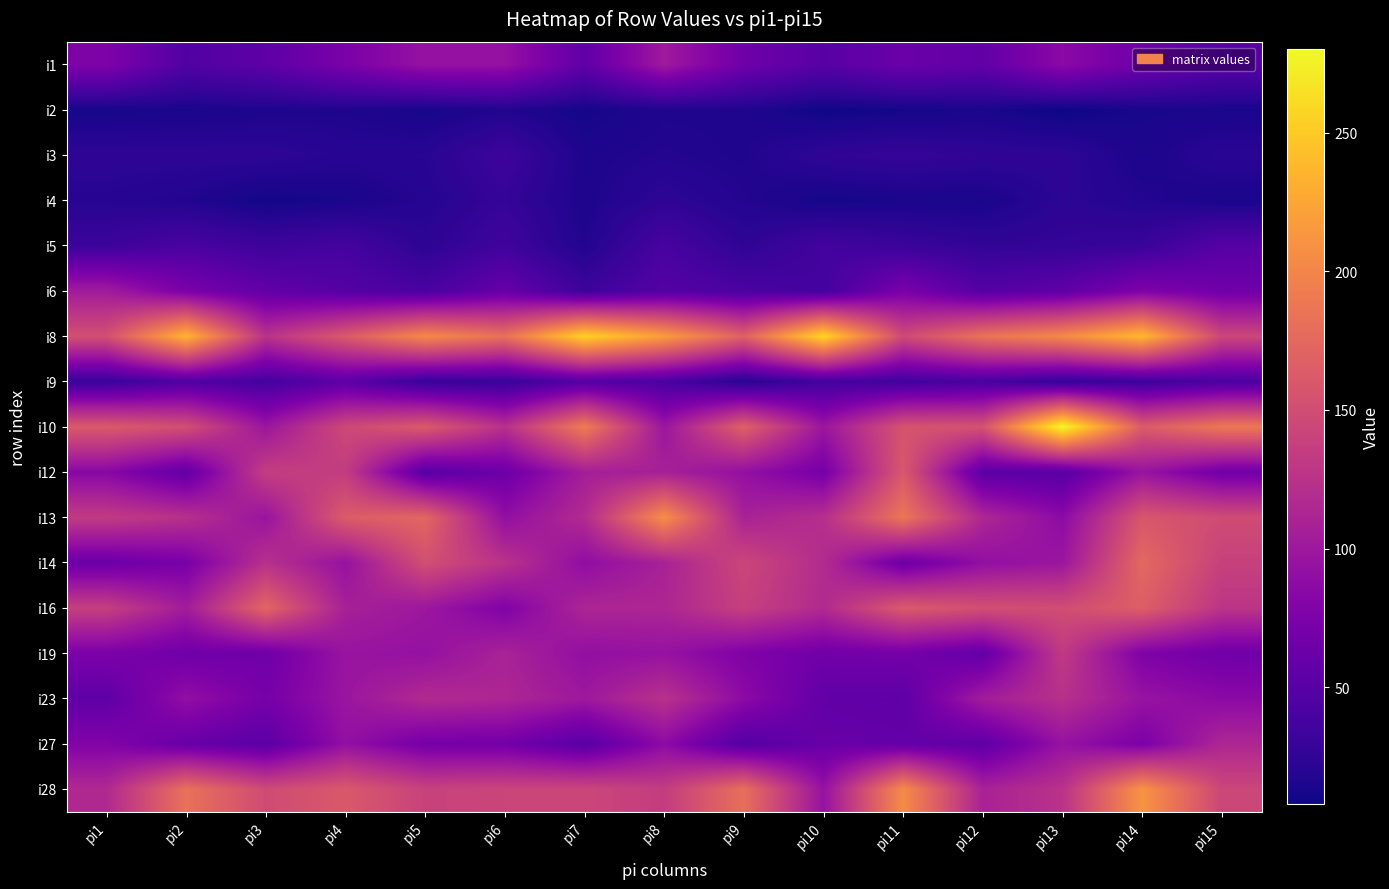

At which category is the sum across all series the highest?

pi14